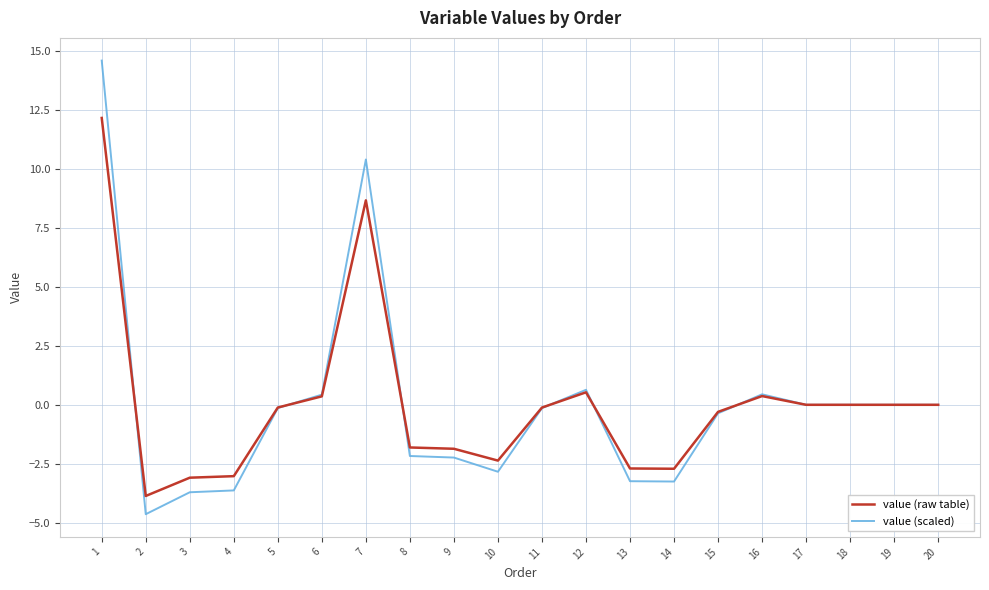

What is the lowest value of the value (scaled) series?

-4.6